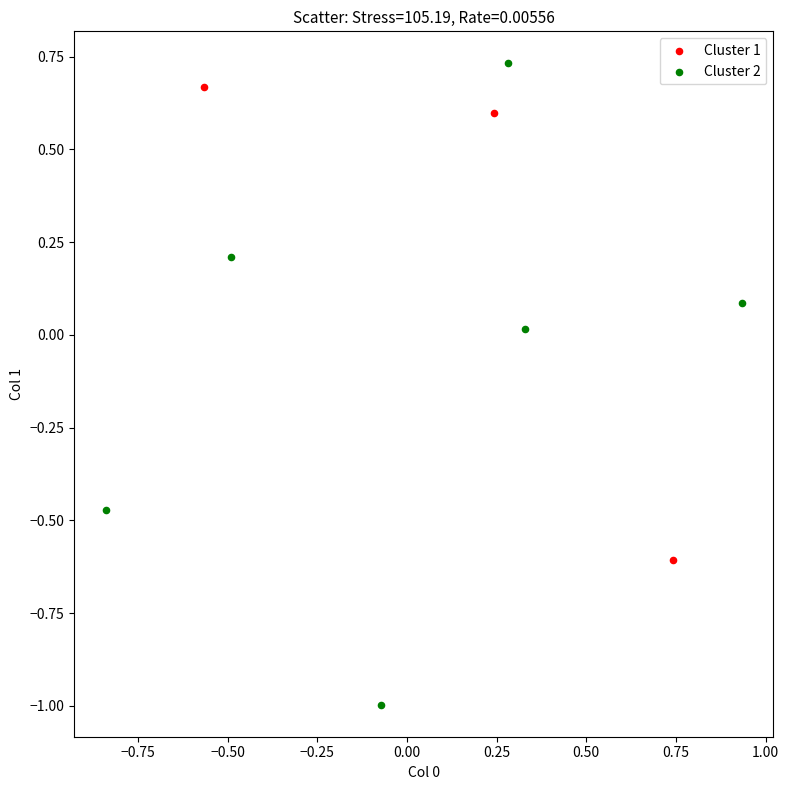

Which series has the largest Y range (max minus min)?

Cluster 2